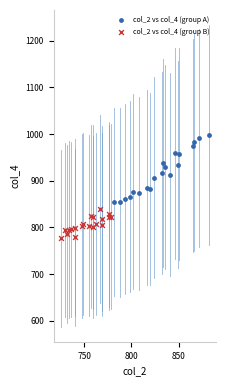

Which series has the largest Y range (max minus min)?

col_2 vs col_4 (group A)